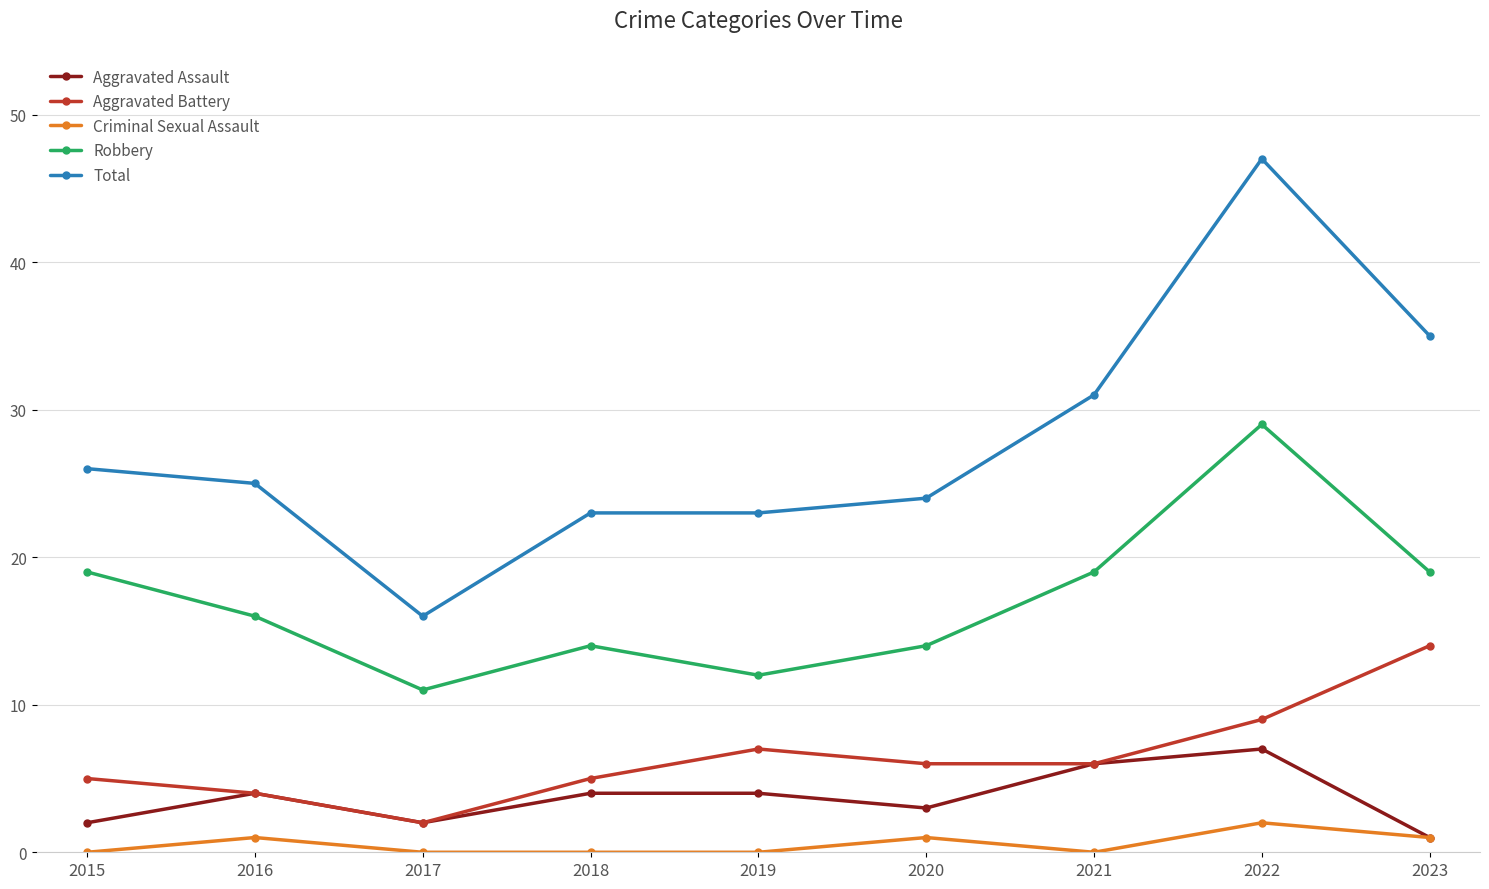

True or false: Robbery has a value of 16 at 2016.

True